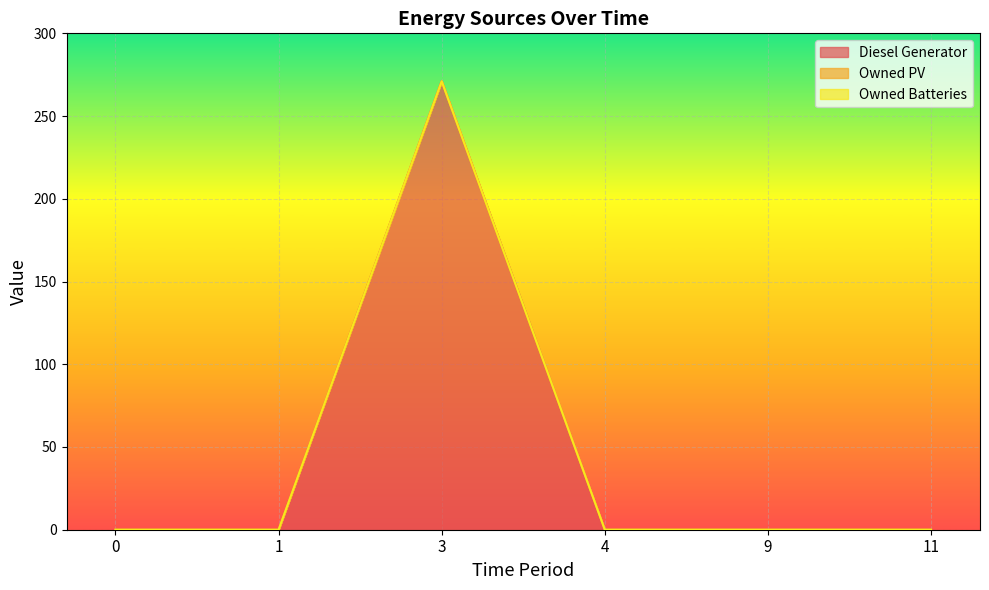

Is the value of Owned Batteries at 1 greater than the value of Owned PV at 11?

No